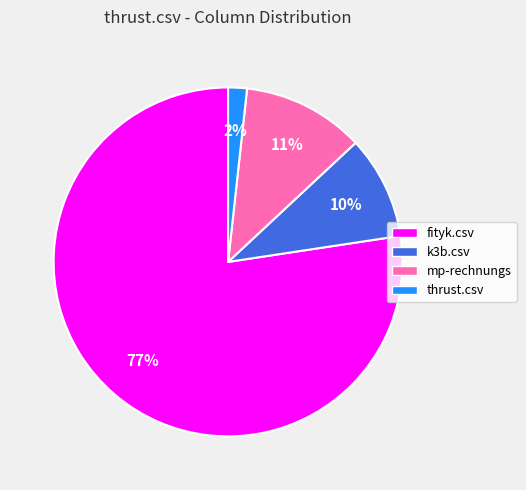

Between fityk.csv and thrust.csv, which is larger?

fityk.csv